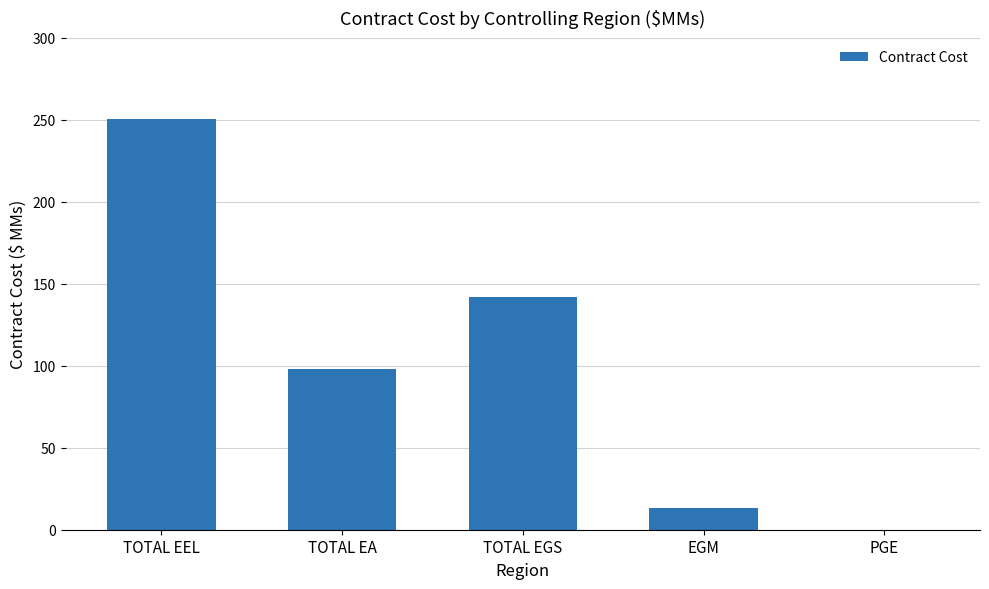

What is the sum of all values?

503.4